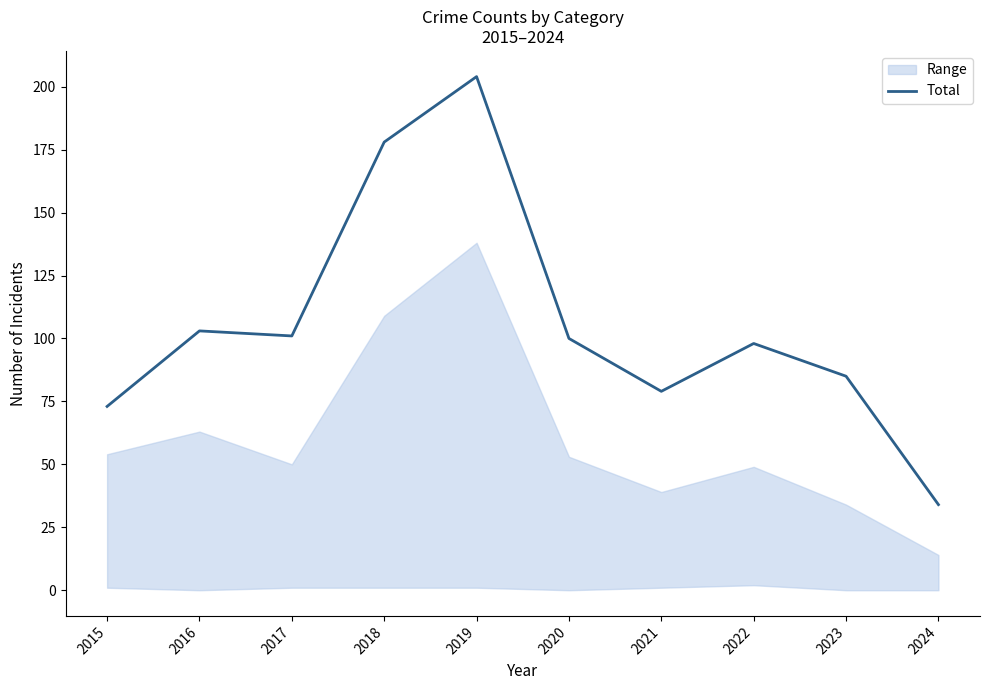

Is this an area chart (filled region under the line)?

No